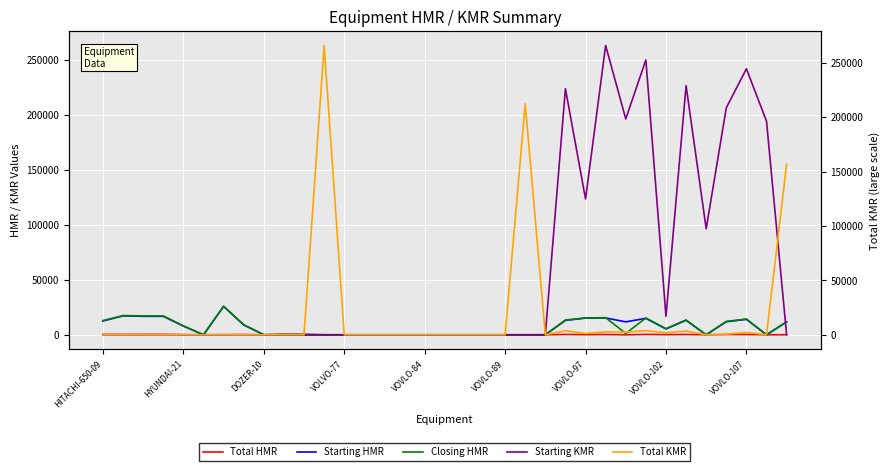

Which series has the widest spread of values?

Total KMR